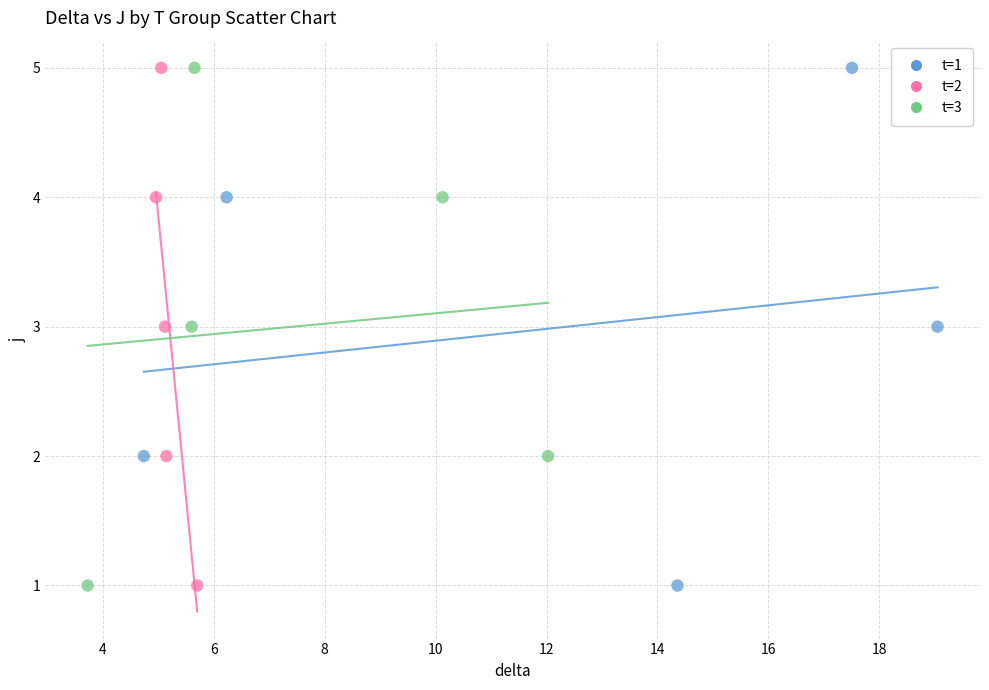

What are all the series names shown in the legend?

t=1, t=2, t=3